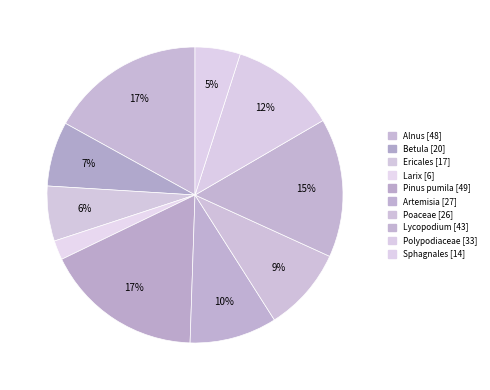

Does Ericales account for over 50% of the chart?

No